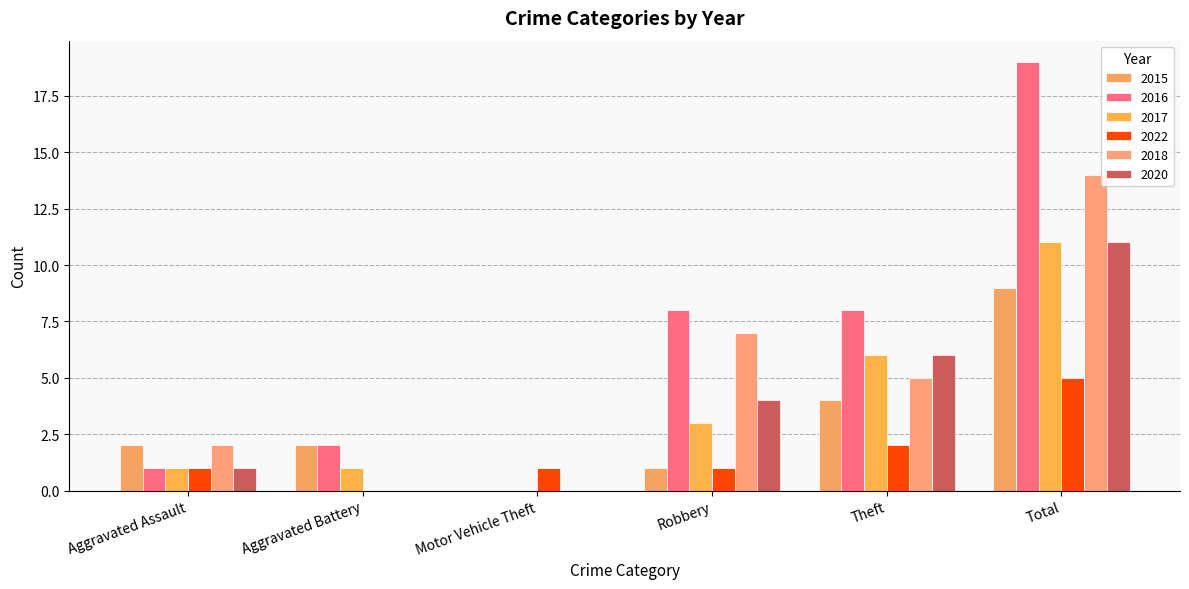

What is the label of the 3rd bar from the right?

Robbery